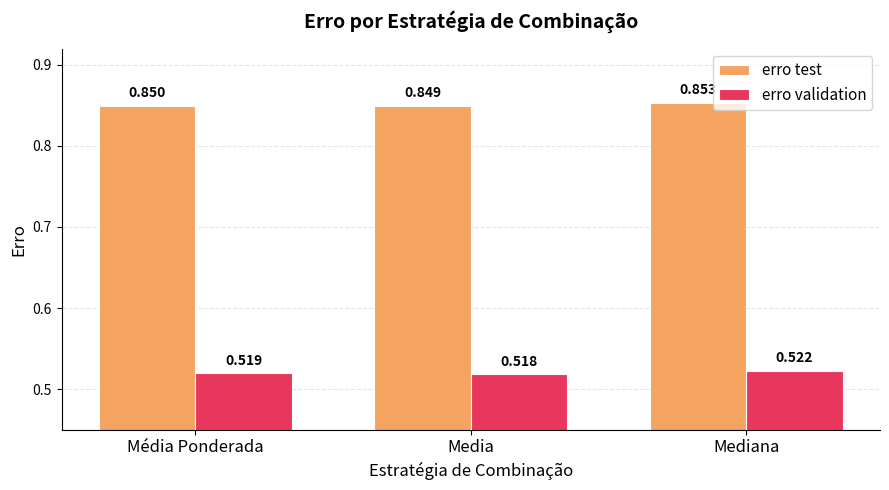

At which label is erro test closest to 0?

Media